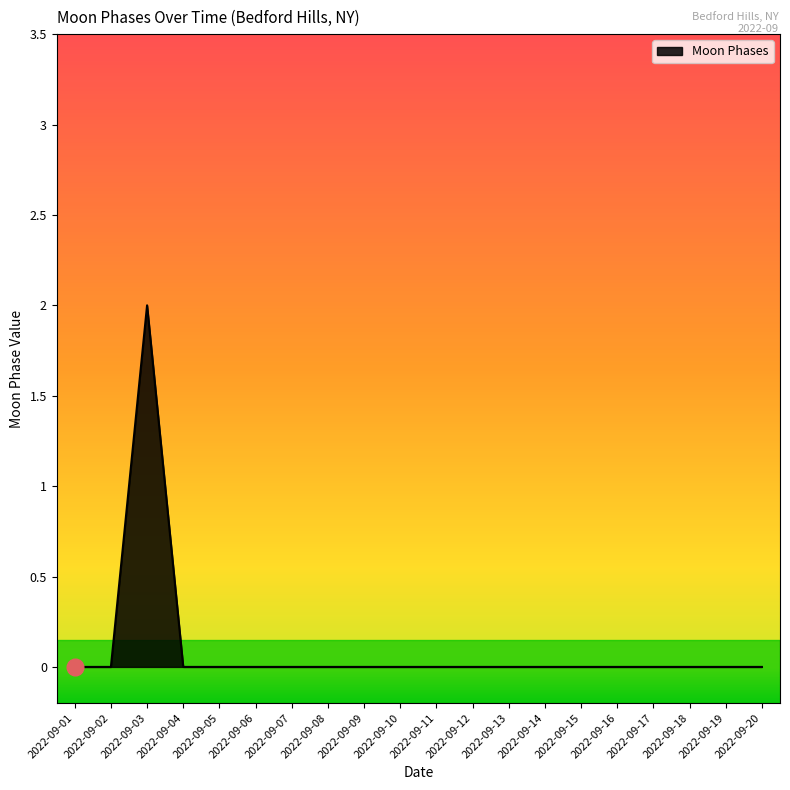

Is it true that the value at 2022-09-09 is 0?

True